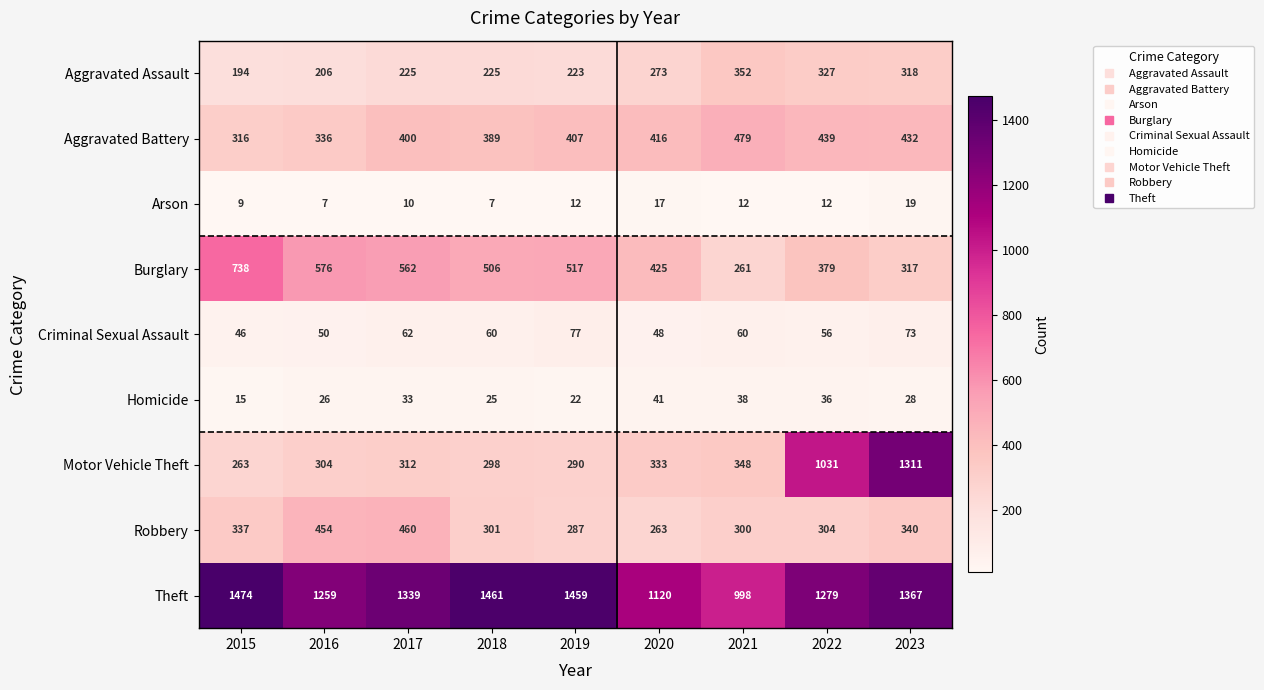

What is the maximum value shown in the chart?

1474